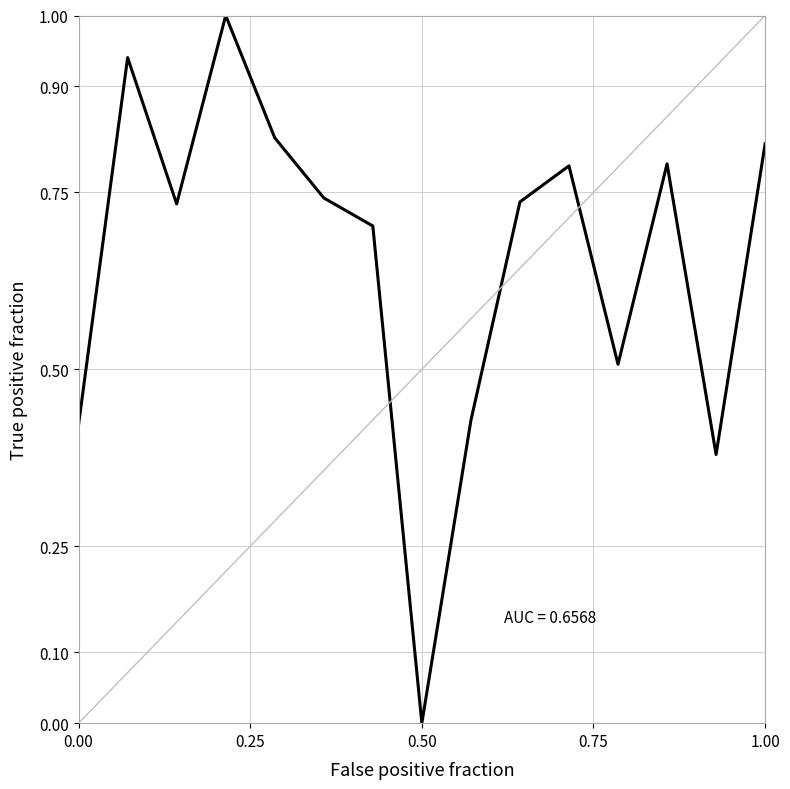

How many lines are shown in the chart?

1